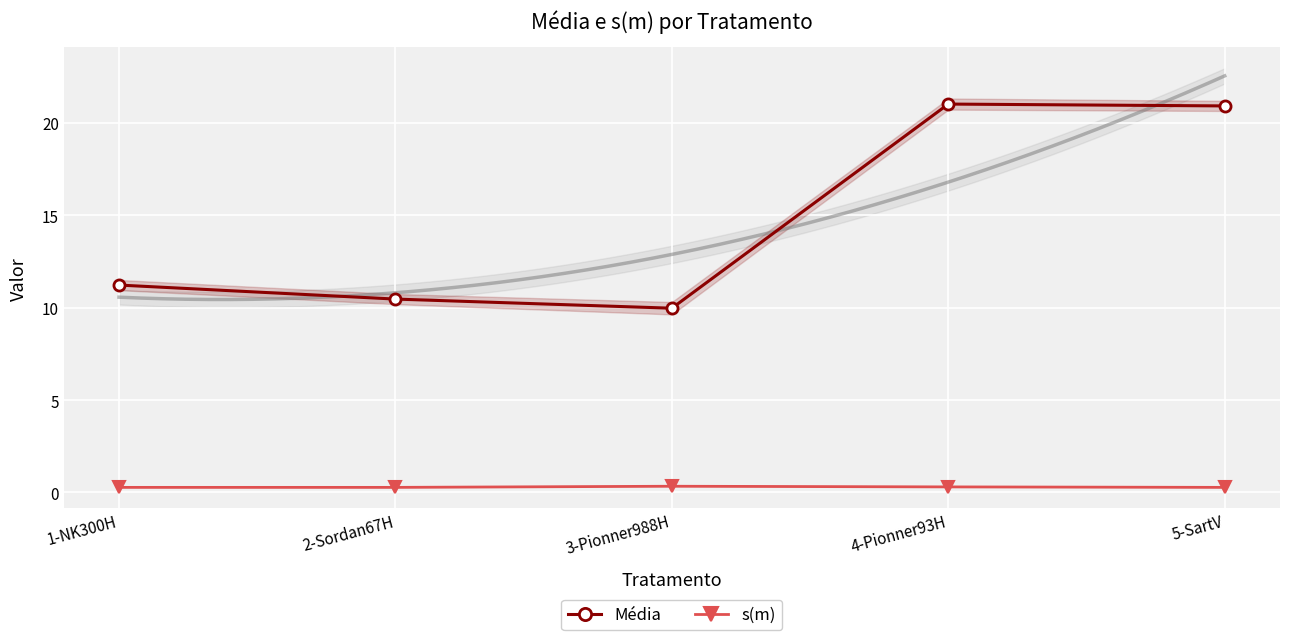

Reading left to right, what are all the values shown in this chart?

Média: 11.2	10.5	10.0	21.0	20.9
s(m): 0.3	0.3	0.3	0.3	0.3